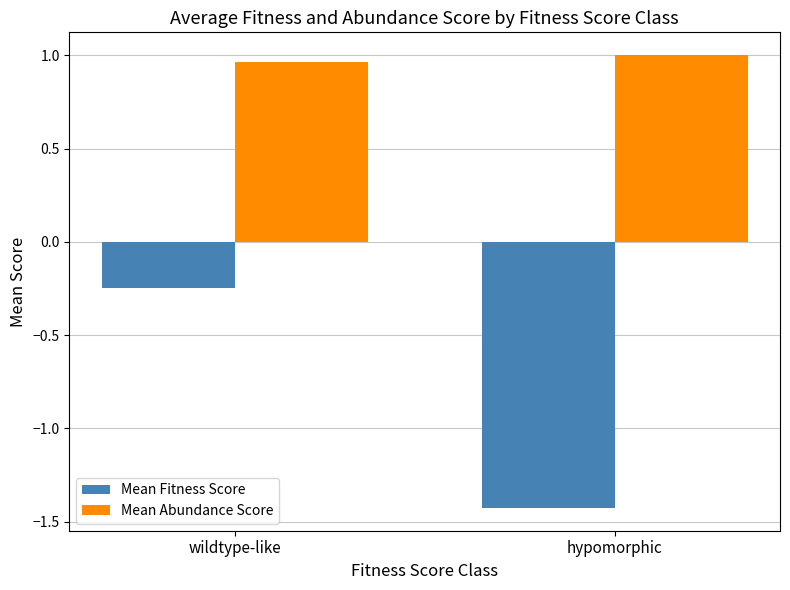

Rank the categories by Mean Abundance Score value from lowest to highest.

wildtype-like, hypomorphic